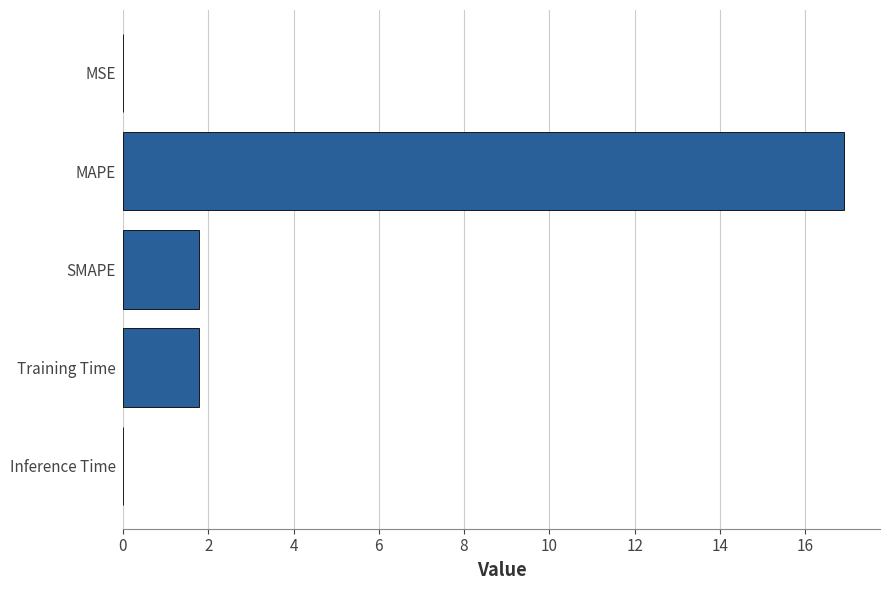

What is the sum of all values?

20.5